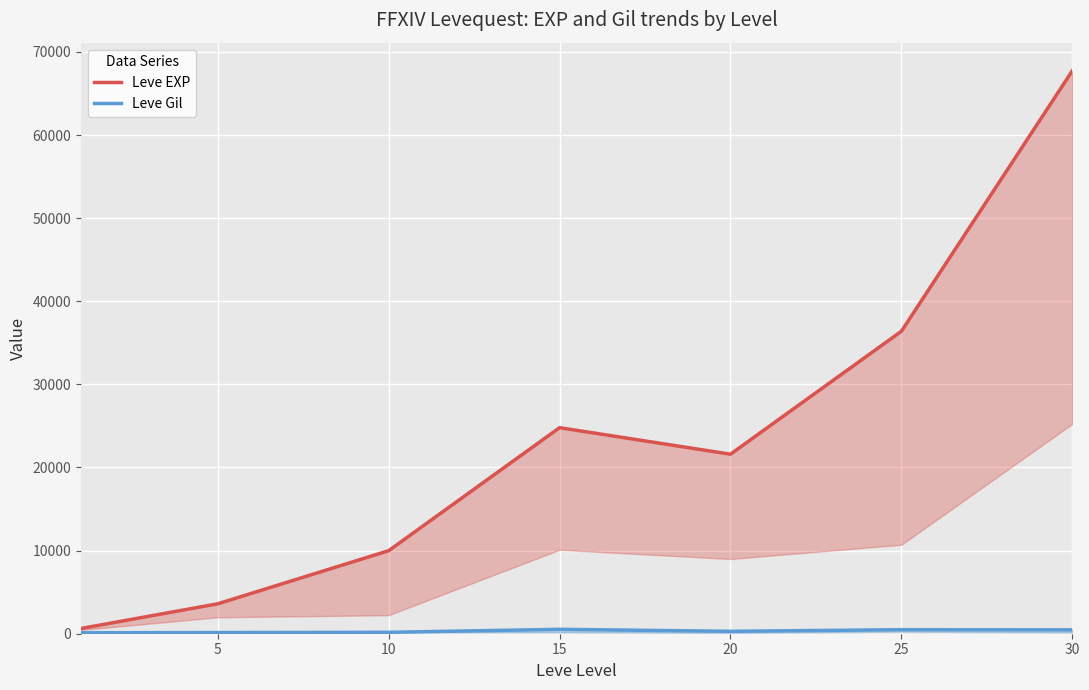

Reading left to right, list all the values displayed in this chart.

Leve EXP: 630	3600	9990	24790	21600	36390	67730
Leve Gil: 113	139	168	529	290	485	463